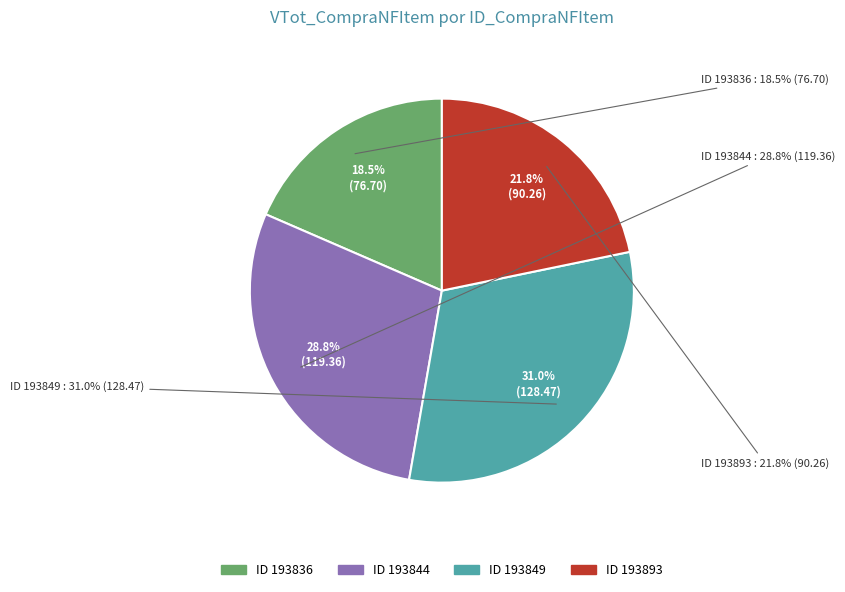

Is it true that 193849 is 22% of the pie?

False